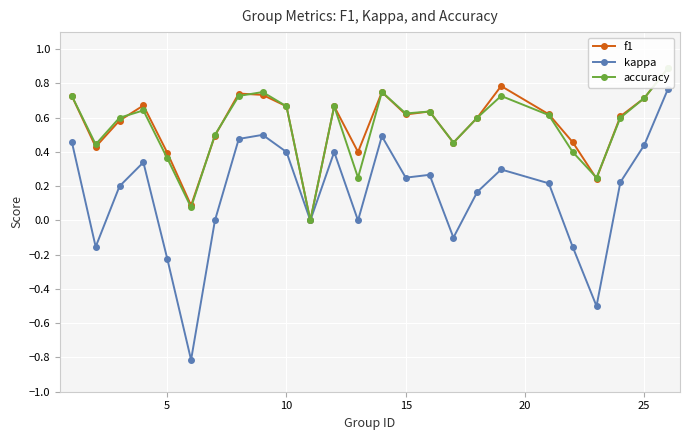

What is the highest value of the f1 series?

0.9